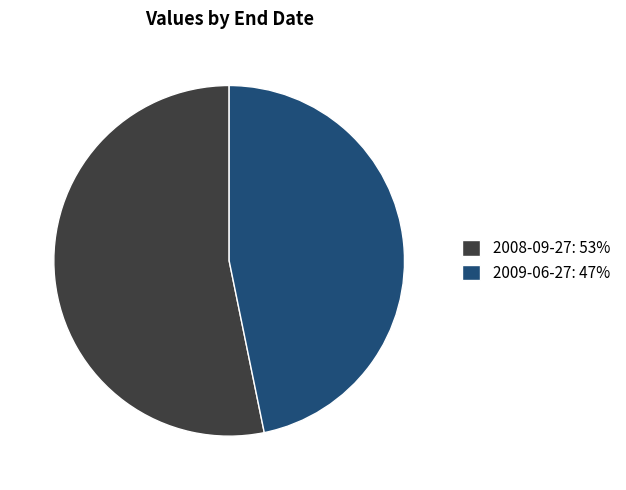

Is it true that 2008-09-27: 53% is 53% of the pie?

True